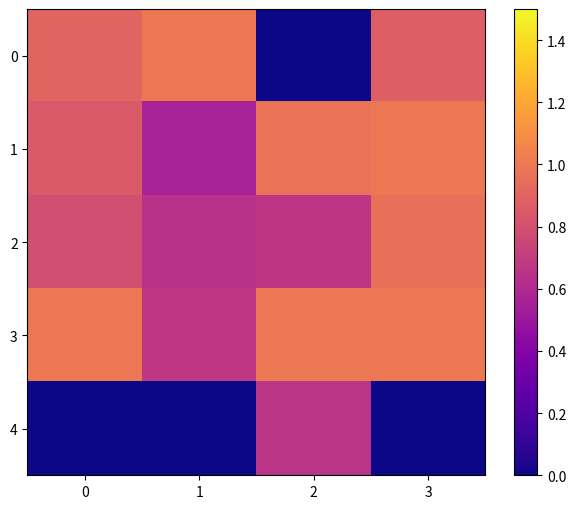

What is the total value across all series at 0?

3.5